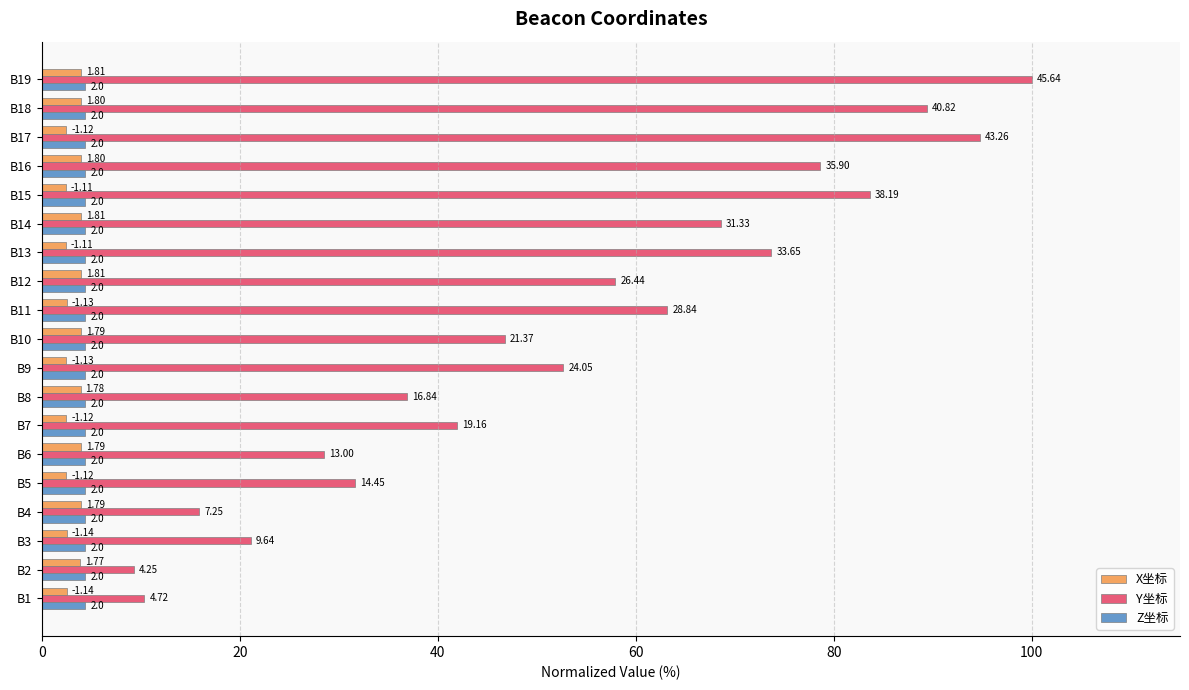

What are all the series names shown in the legend?

X坐标, Y坐标, Z坐标